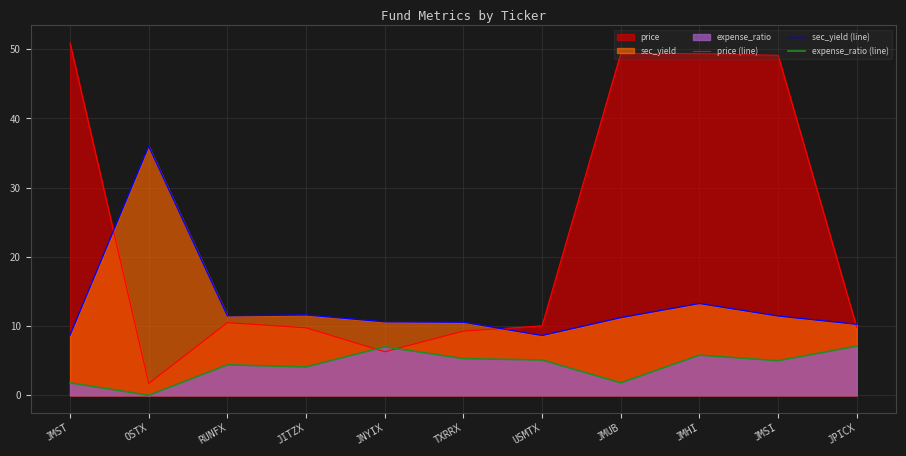

Is the value of price (line) at RUNFX greater than the value of sec_yield (line) at TXRRX?

No